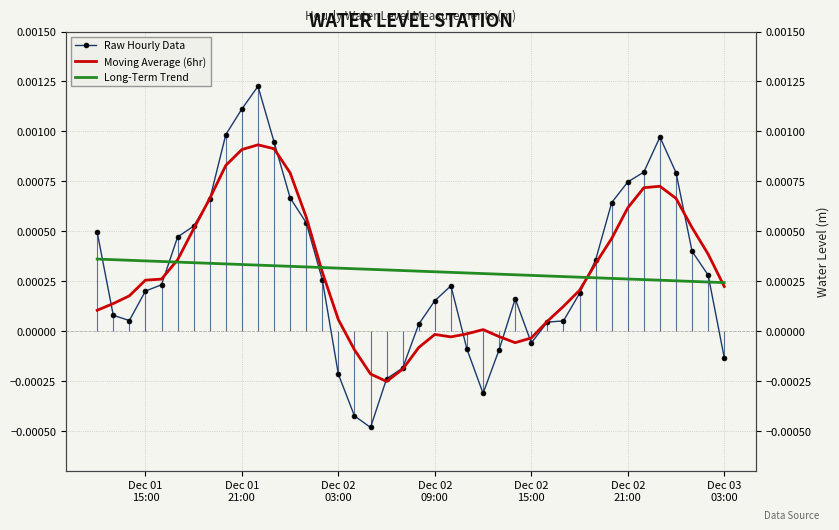

List the series in order of their peak value, highest first.

Raw Hourly Data, Moving Average (6hr), Long-Term Trend